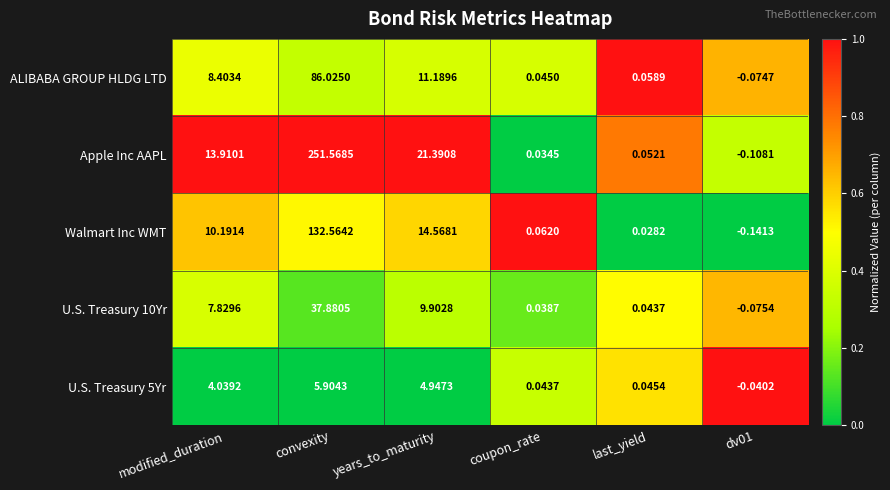

At which label does U.S. Treasury 5Yr reach its peak?

convexity